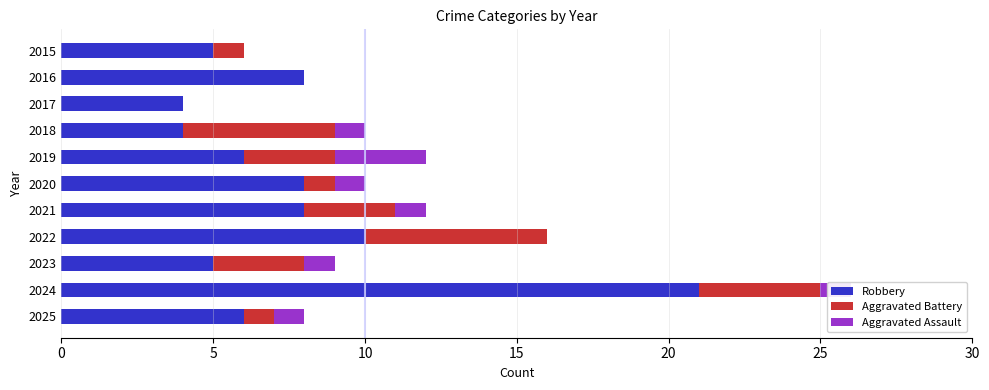

What is the highest value of the Robbery series?

21